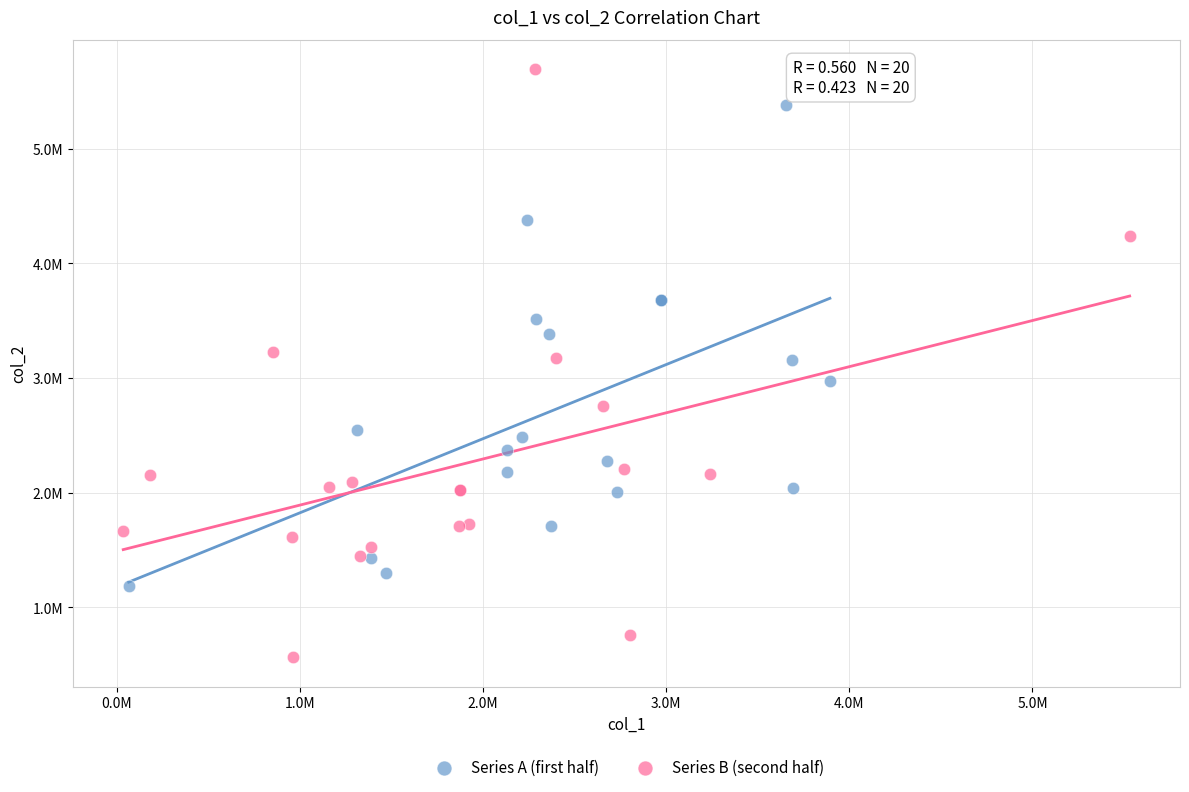

Which series contains the lowest Y value?

Series B (second half)